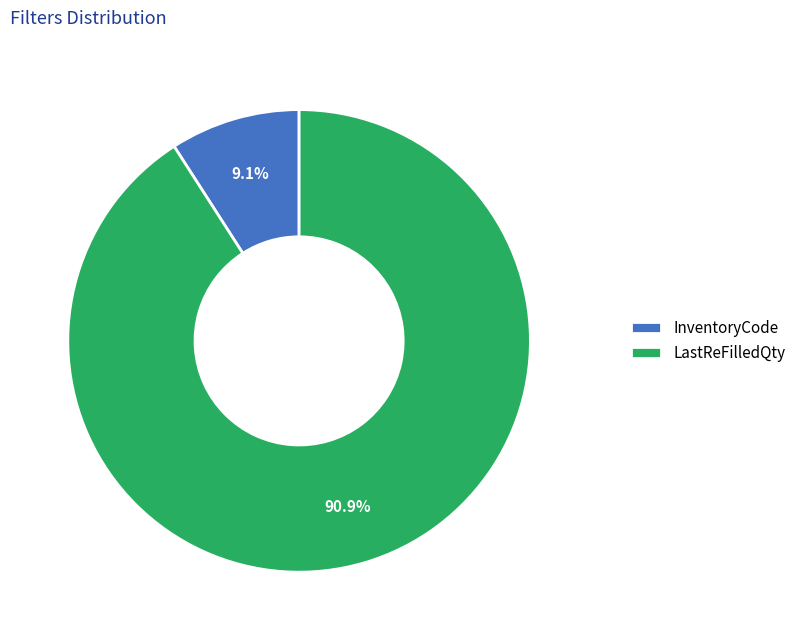

True or false: InventoryCode accounts for 23% of the total.

False